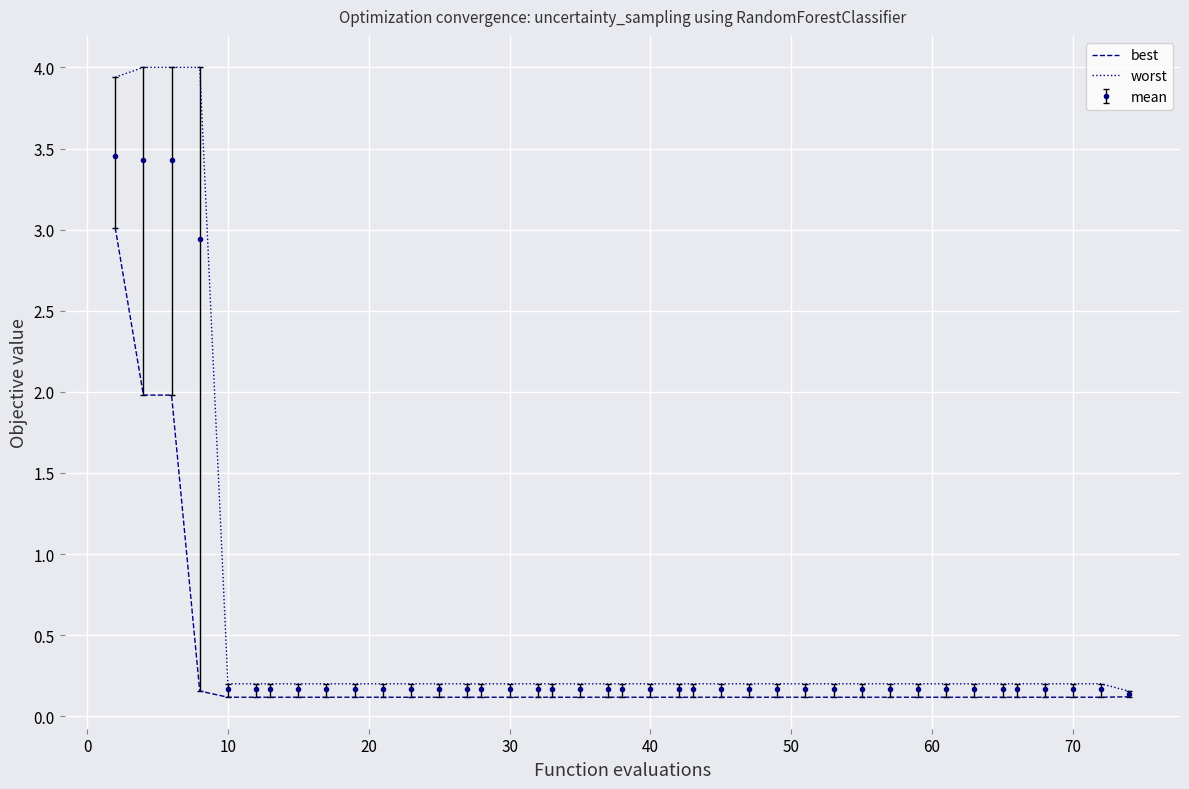

Rank the series by their maximum value, from lowest to highest.

best, mean, worst